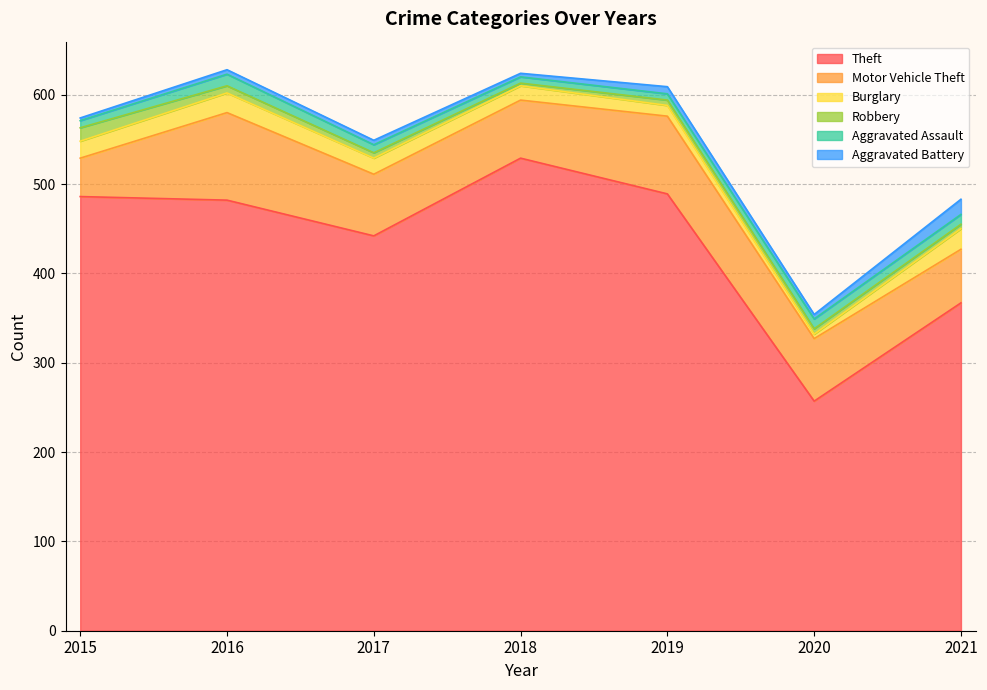

True or false: Robbery has more than 2 points higher than both neighbors.

False